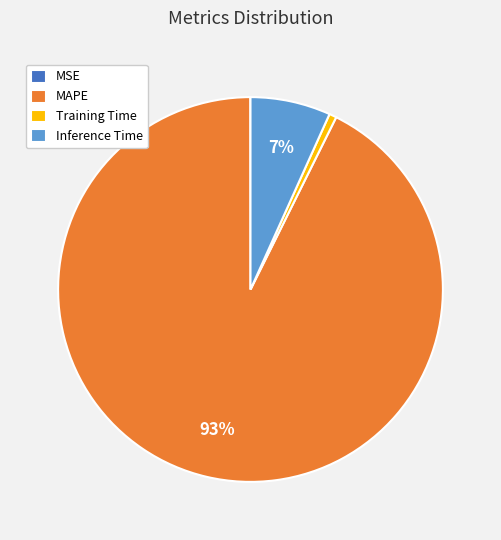

Which category has the biggest portion of the pie?

MAPE